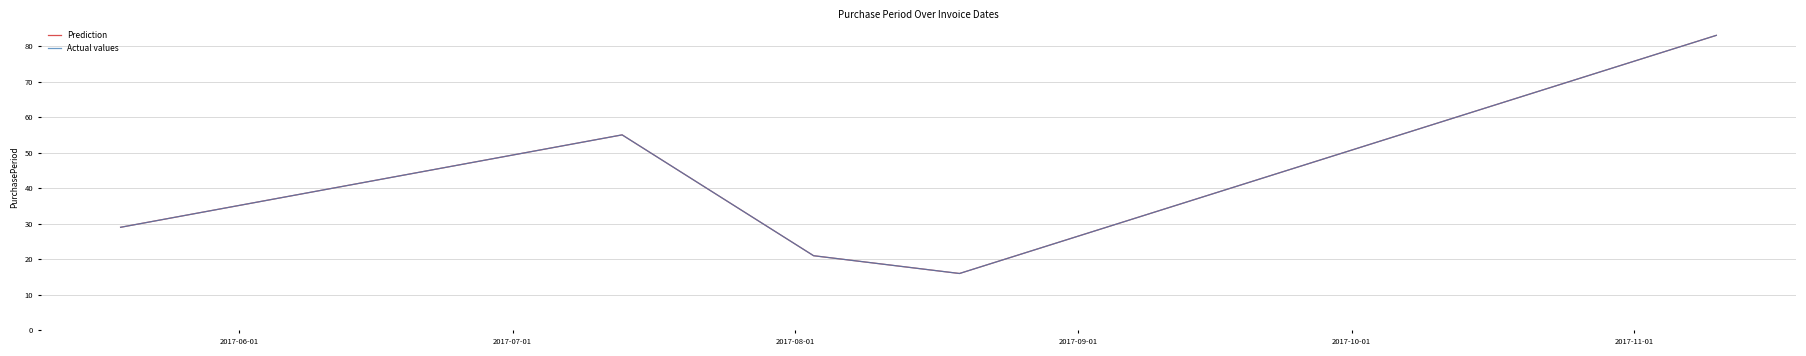

In Actual values, how many points are higher than both neighbors (excluding endpoints)?

1